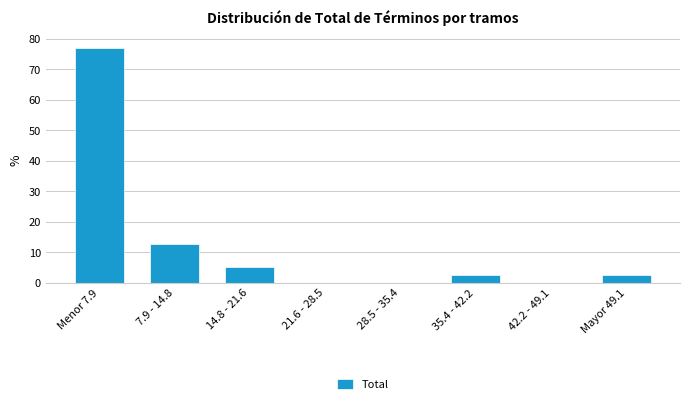

Reading left to right, extract all data points from this chart.

Menor 7.9=76.9	7.9 - 14.8=12.8	14.8 - 21.6=5.1	21.6 - 28.5=0.0	28.5 - 35.4=0.0	35.4 - 42.2=2.6	42.2 - 49.1=0.0	Mayor 49.1=2.6